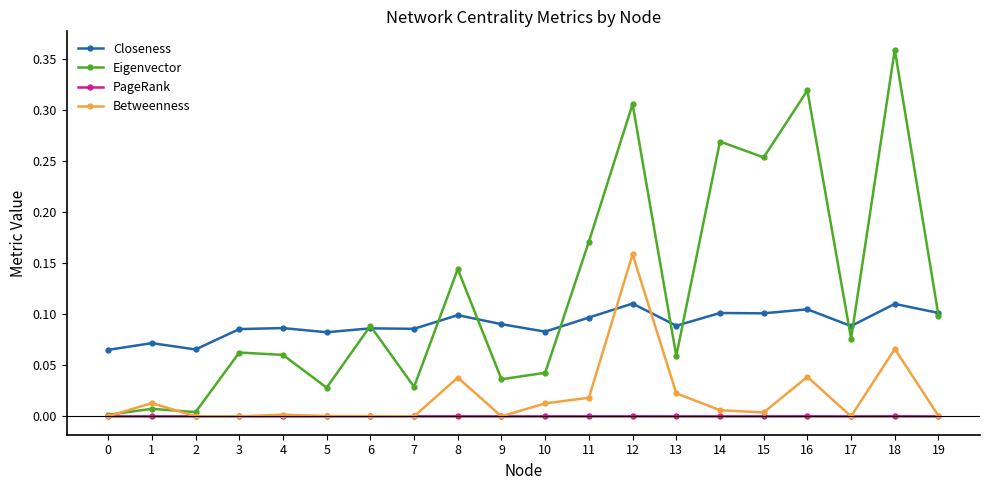

List the series in order of their overall mean, highest first.

Eigenvector, Closeness, Betweenness, PageRank